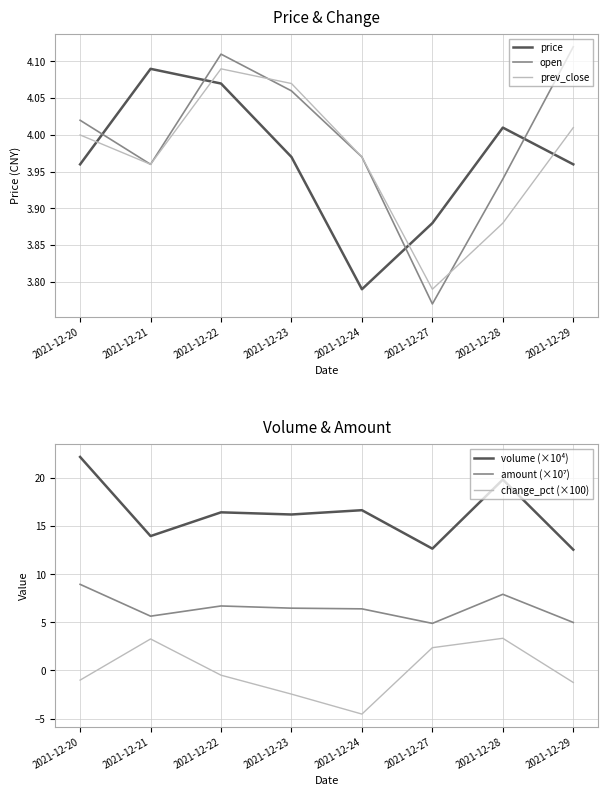

True or false: prev_close has a value of 1.8 at 2021-12-24.

False